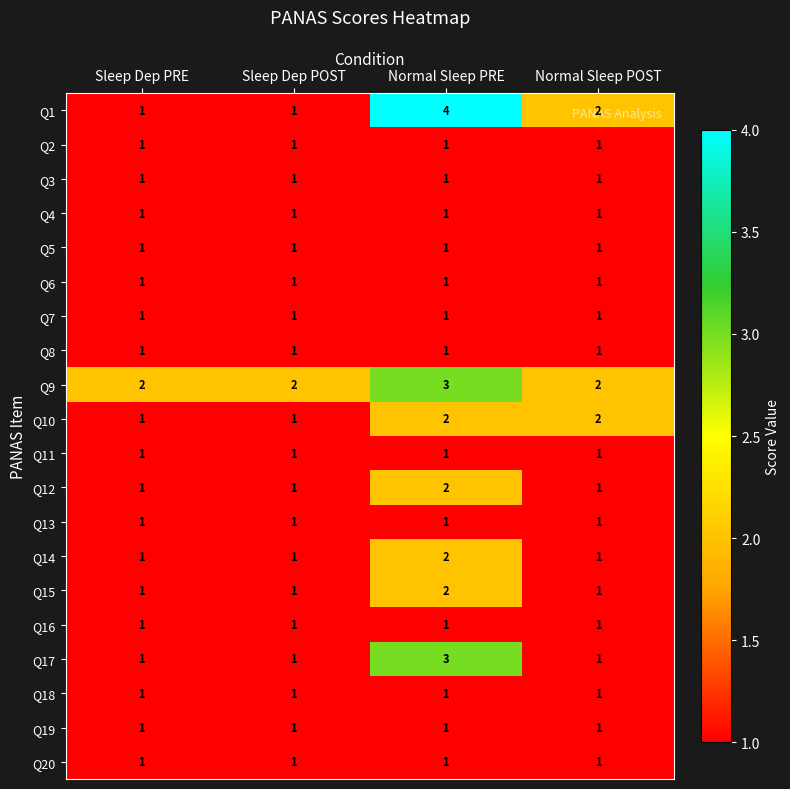

Which label corresponds to the largest value in the chart?

Normal Sleep PRE